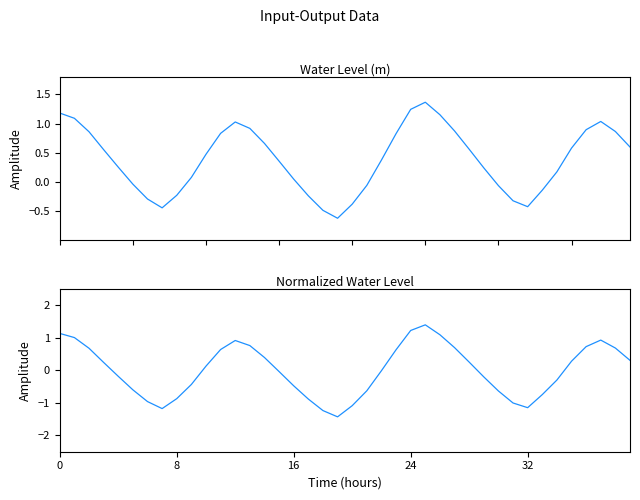

How many times do Normalized Water Level and Water Level (m) cross each other?

2